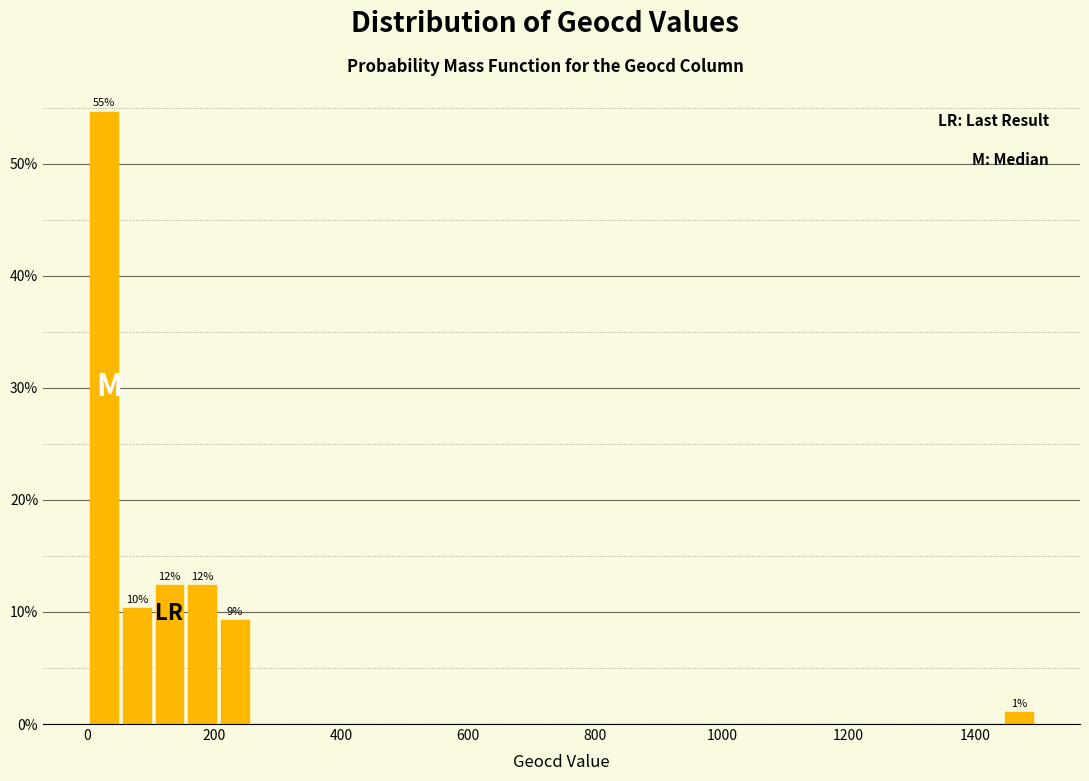

Read against the x-axis, roughly where is the centre of the tallest bar?

20